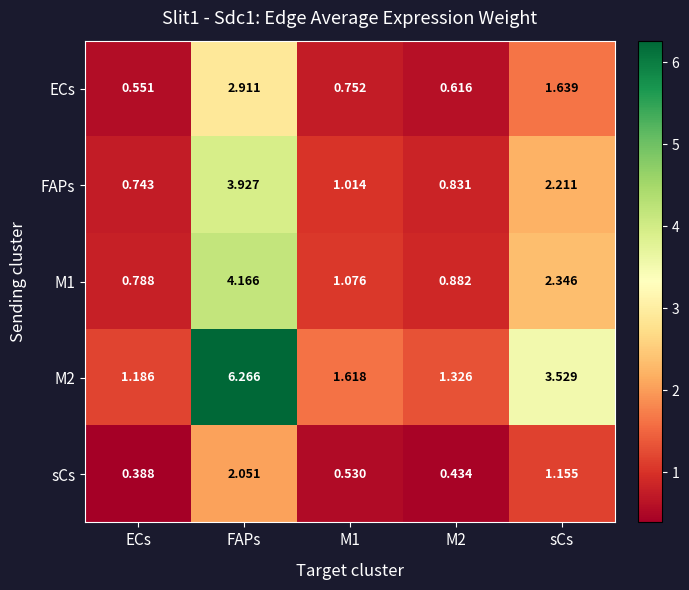

At which category is the sum across all series the highest?

FAPs